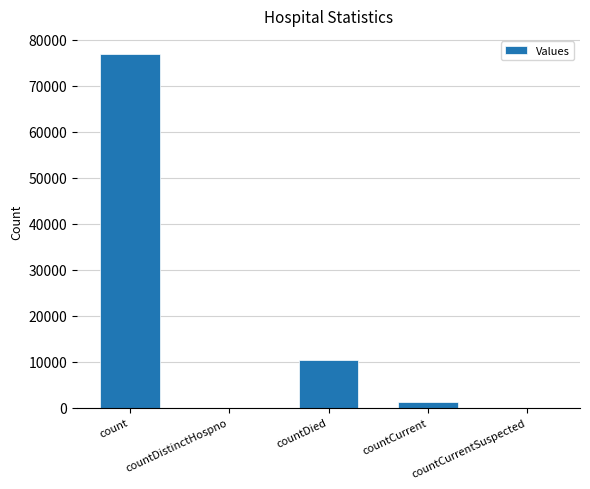

Which has a higher value, countDied or count?

count